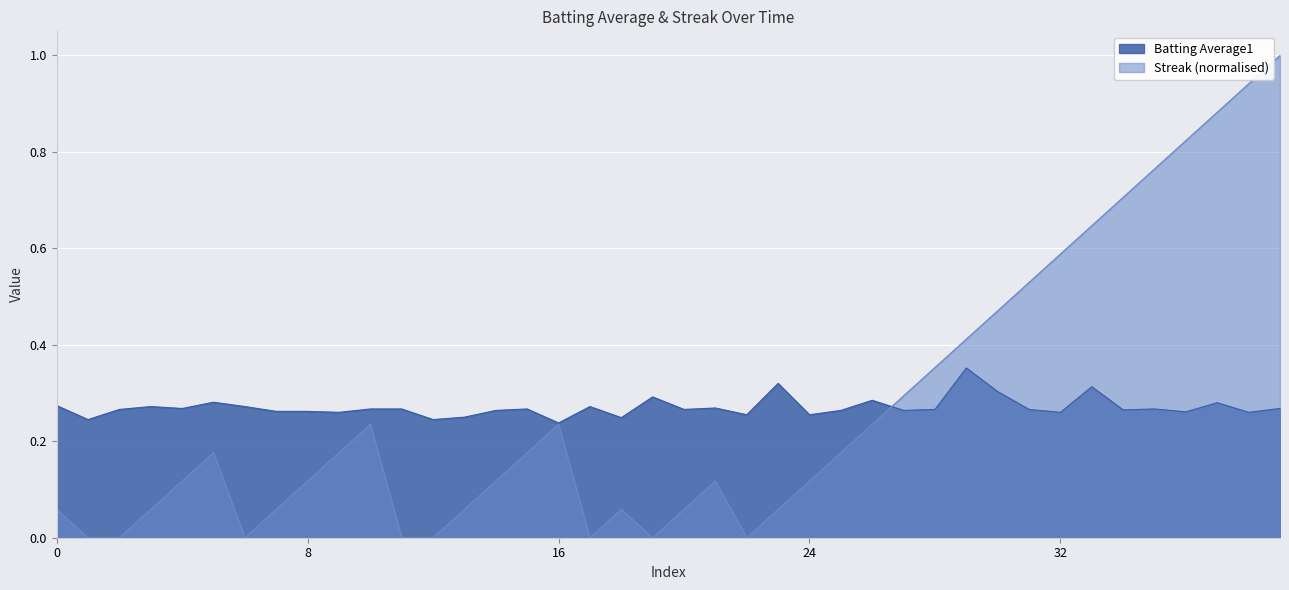

The value of Streak at 2010-07-25 is 0.1. True or false?

False